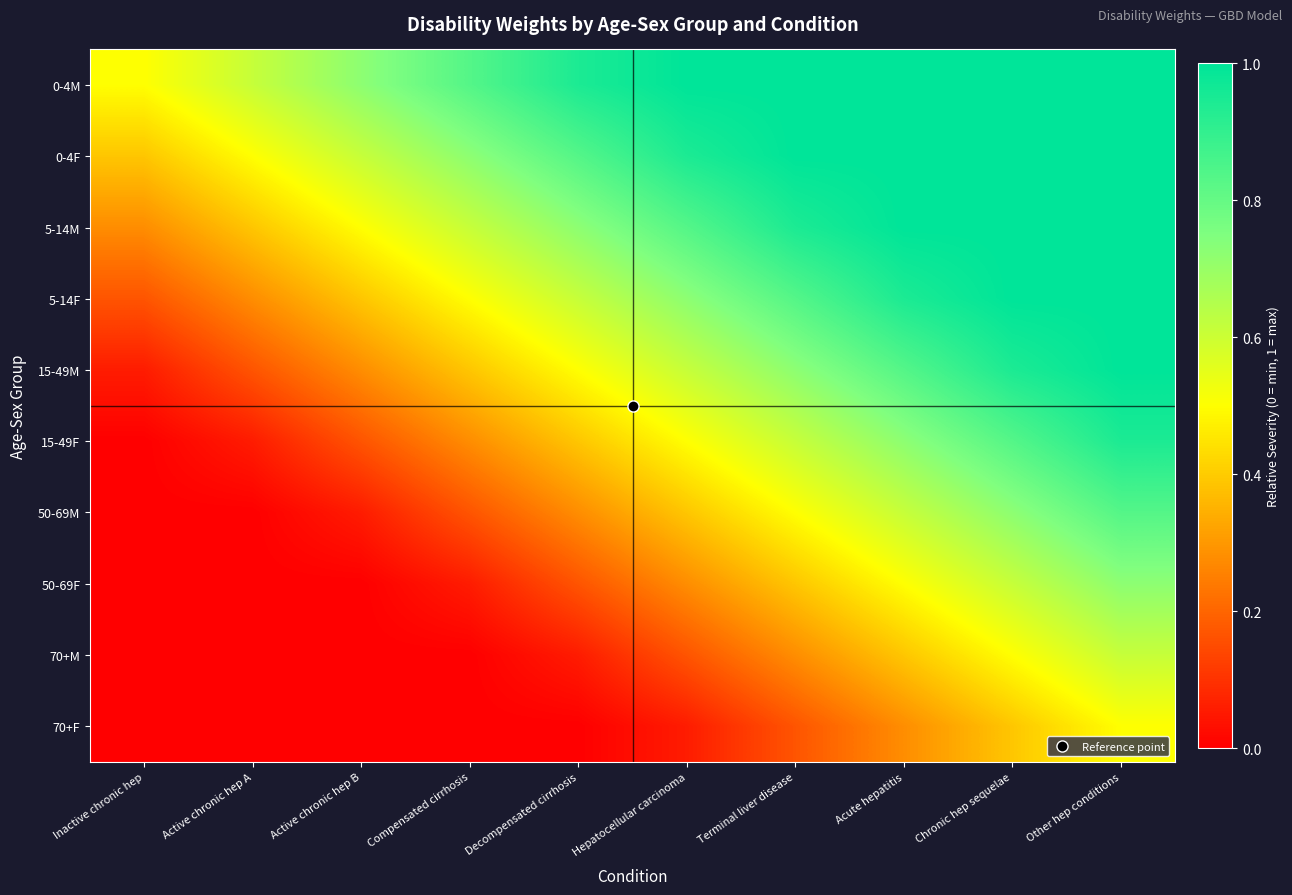

Count the number of data series in this chart.

10